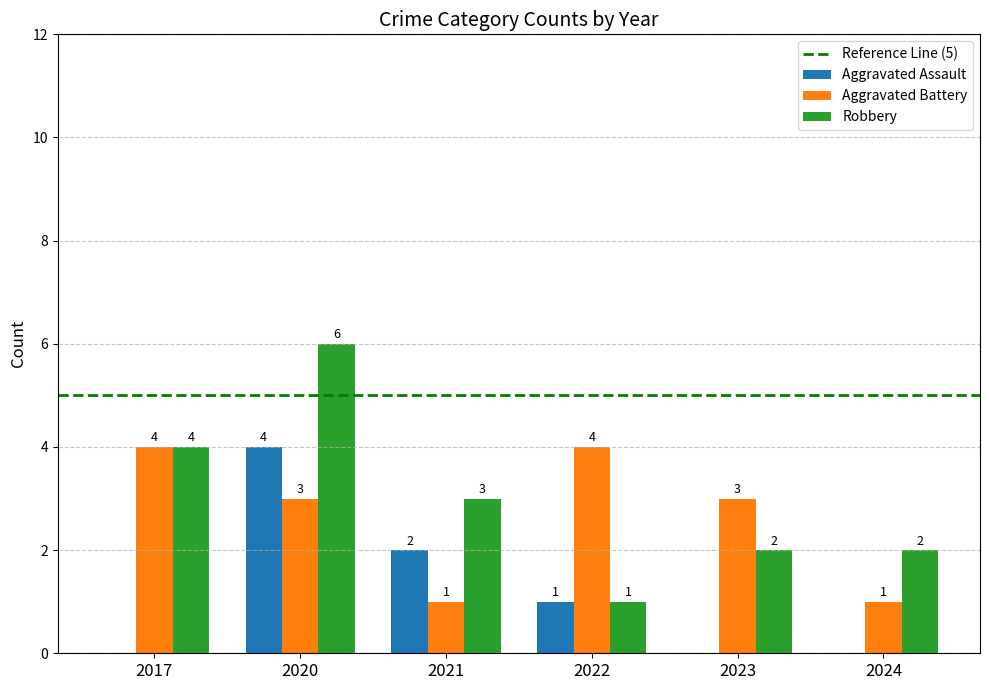

At which category is the sum across all series the highest?

2020